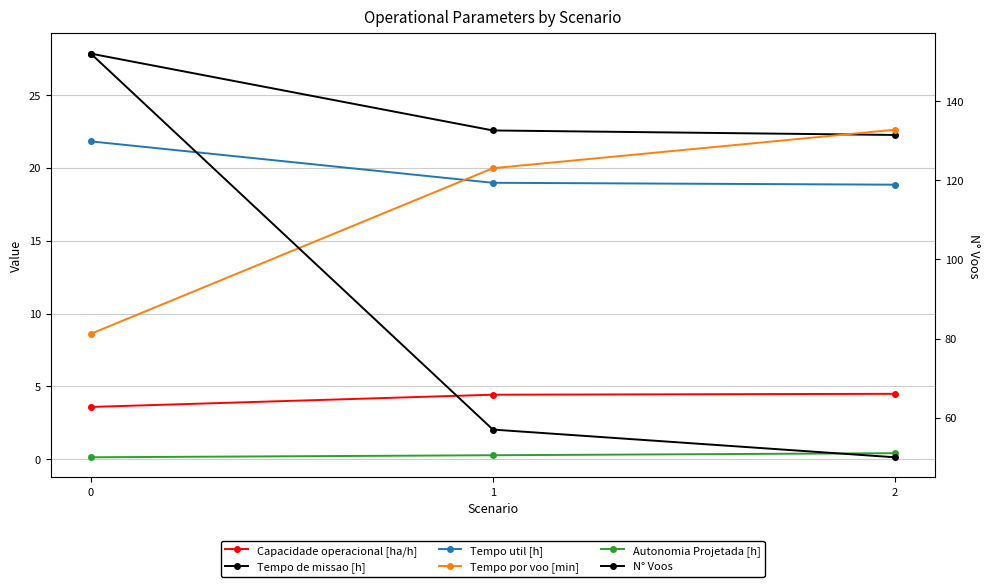

The value of Capacidade operacional [ha/h] at 2 is 4.5. True or false?

True